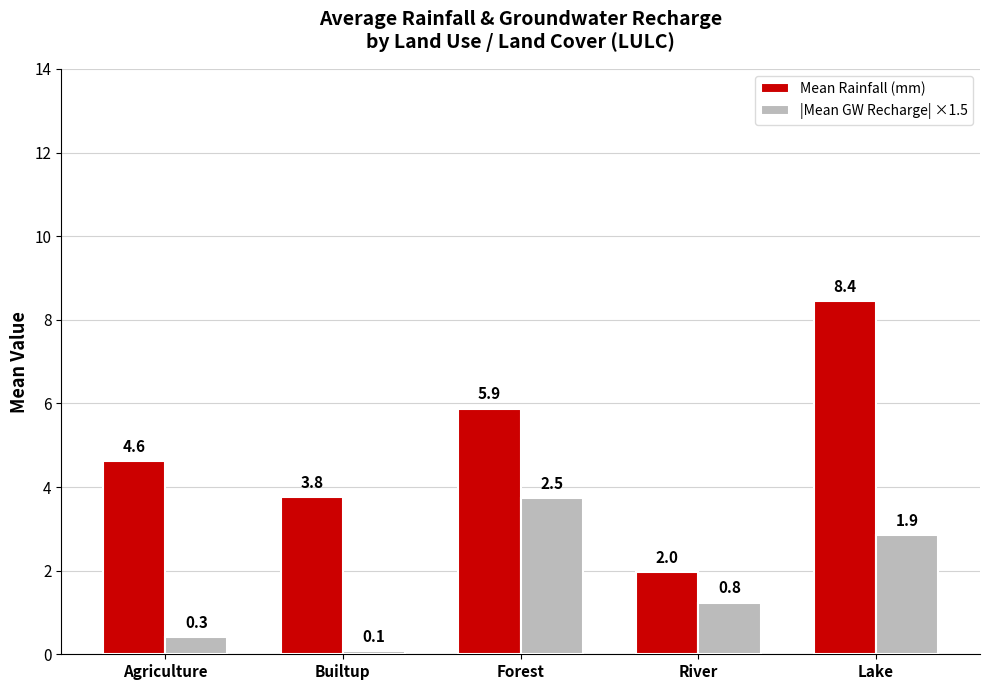

Rank the series by their maximum value, from highest to lowest.

Mean Rainfall (mm), |Mean GW Recharge| ×1.5